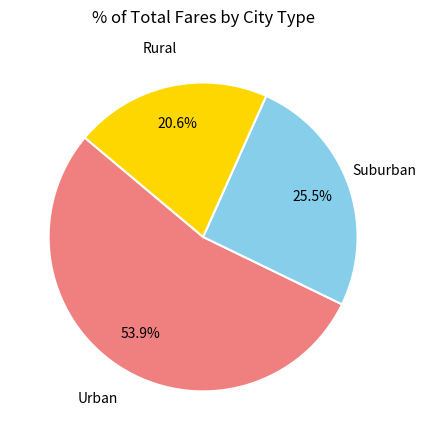

Is there any slice that represents more than half of the pie?

Yes